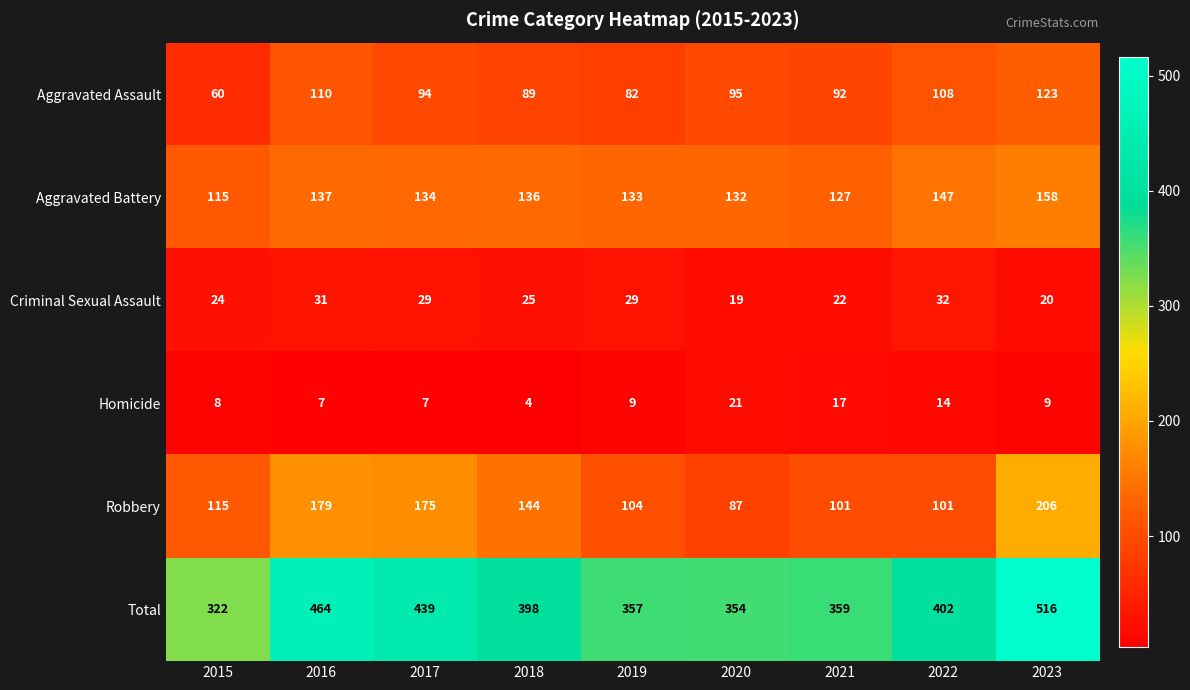

Read the Criminal Sexual Assault value at 2015, to the nearest 5.

25